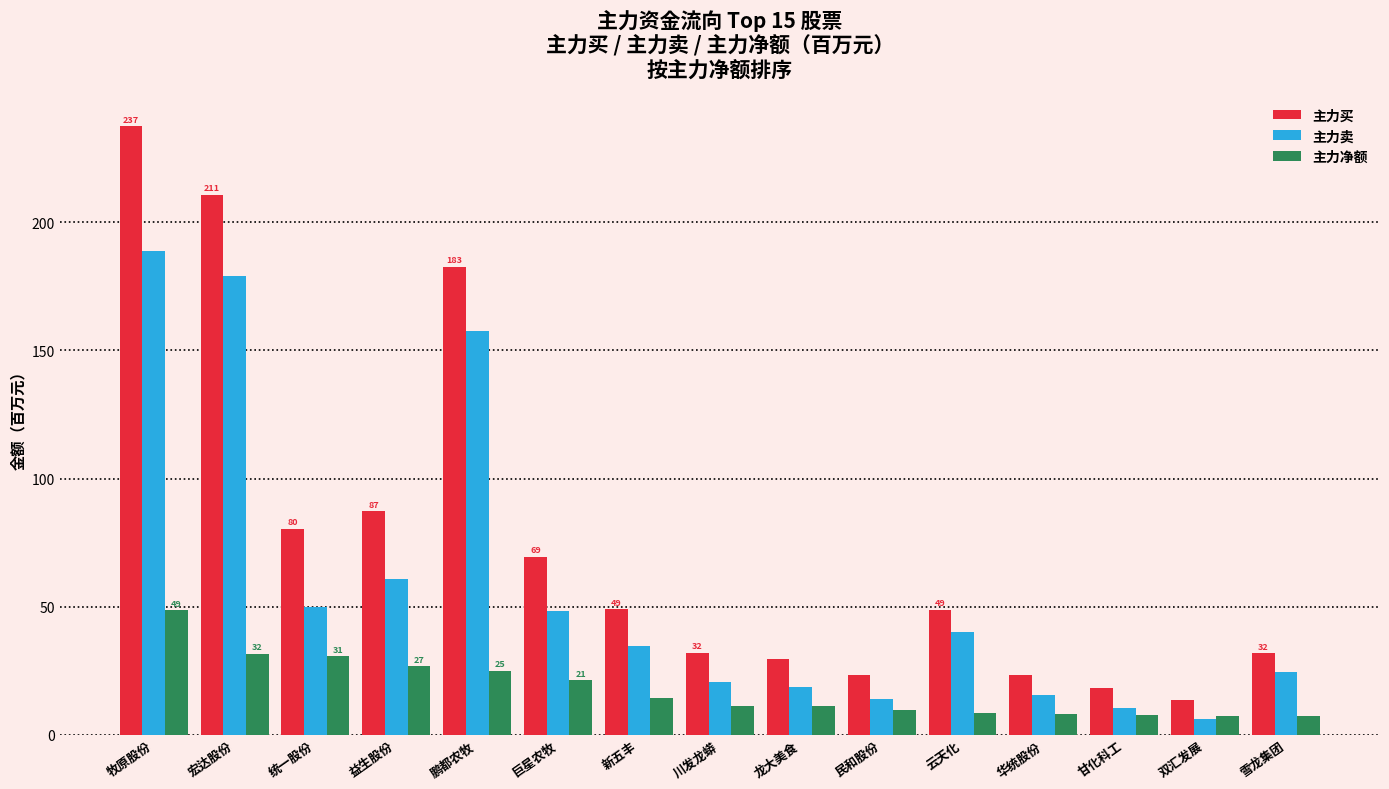

What is the greatest value displayed?

237.5